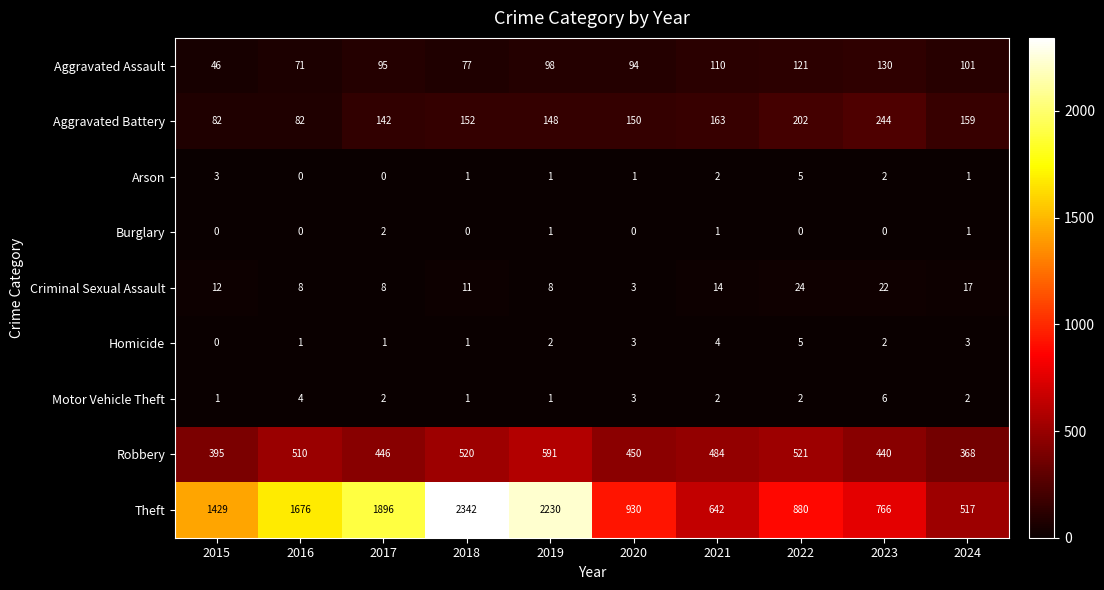

Which series has the widest spread of values?

Theft